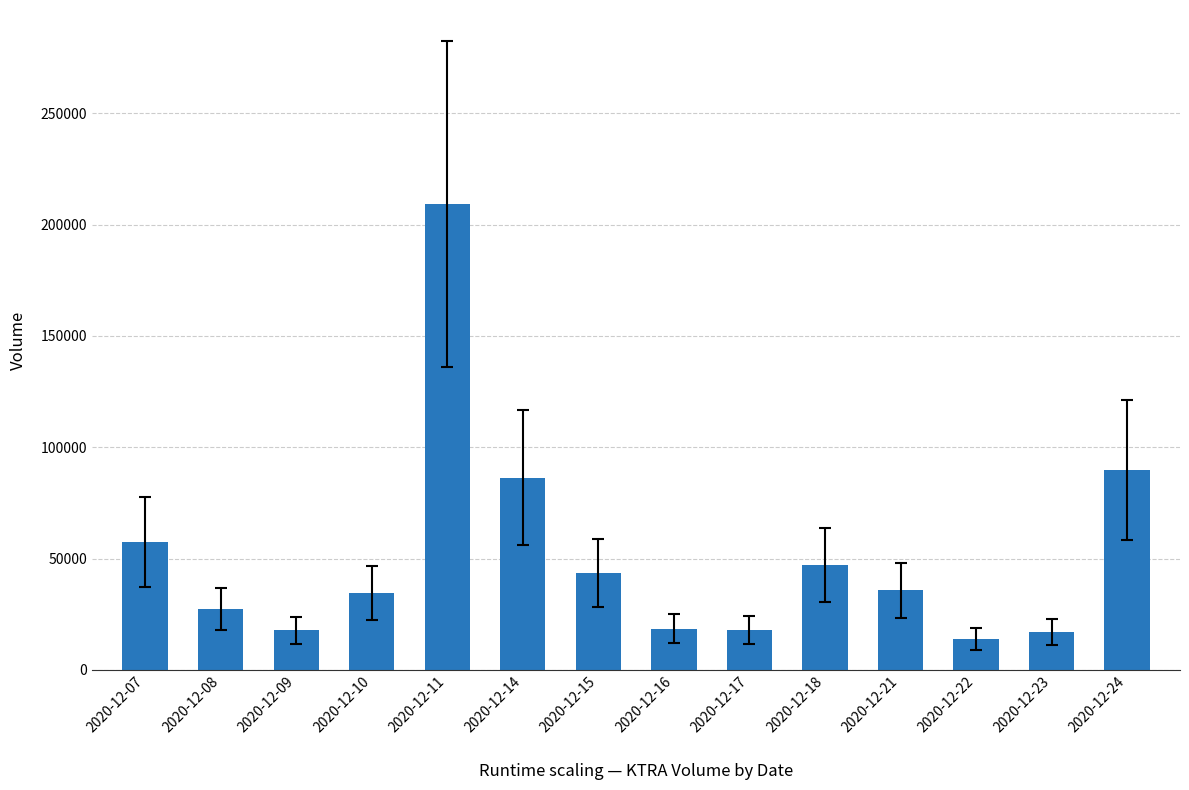

Does the chart contain stacked bars?

No